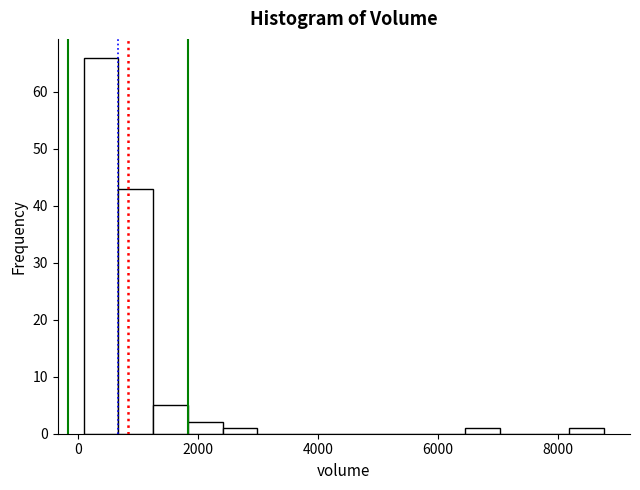

Read against the x-axis, roughly where is the centre of the tallest bar?

400